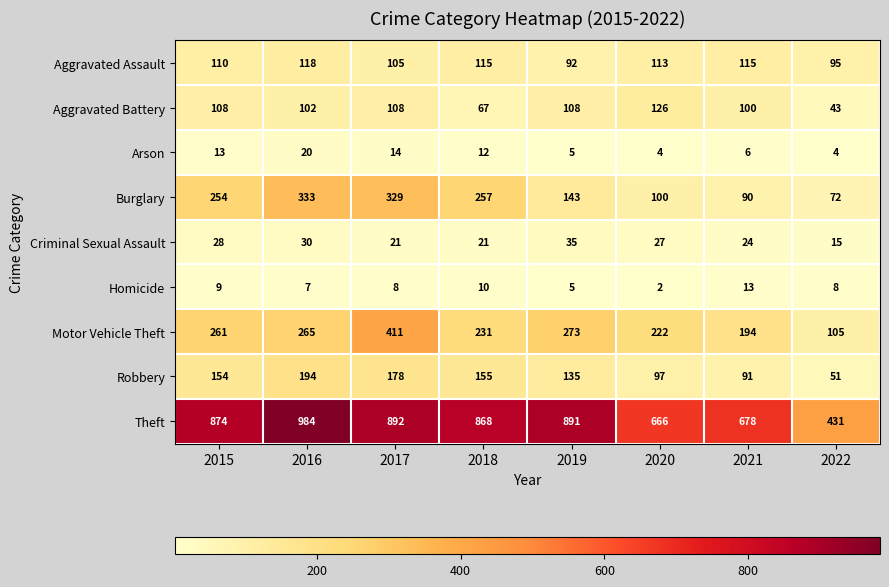

What is the difference between the highest and lowest values at 2016?

977